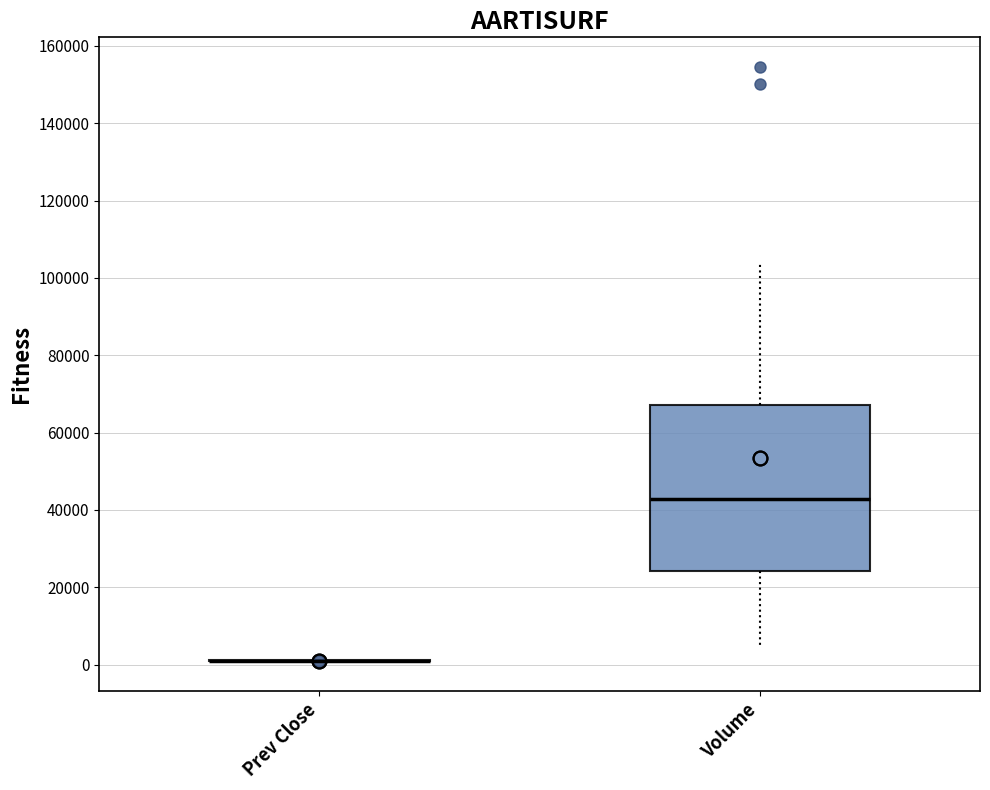

Where does the upper whisker of the box for Volume end on the y-axis? The values are not printed on the chart, so give them approximately, as read against the axis.

104000